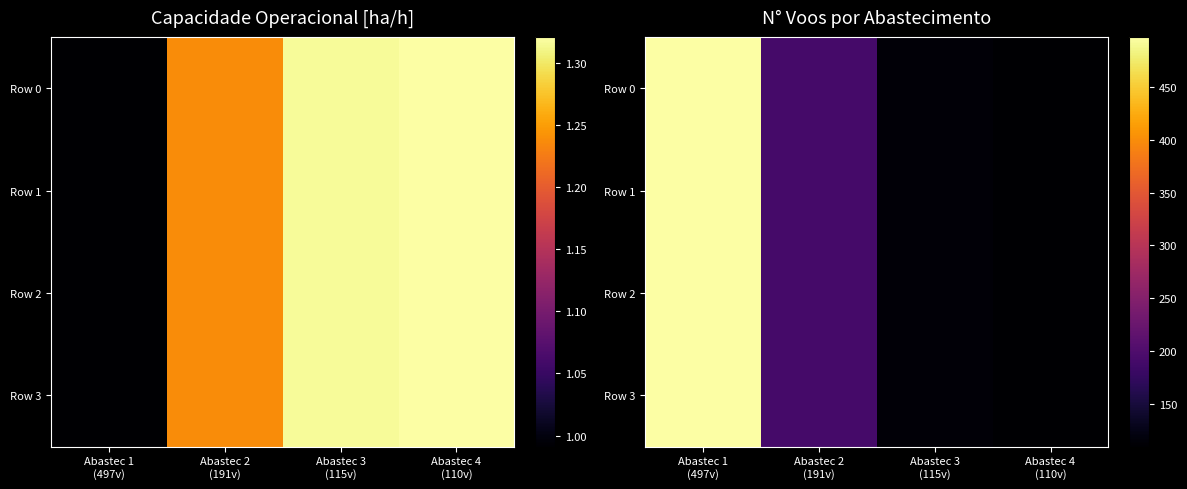

Count the number of categories in the chart.

4